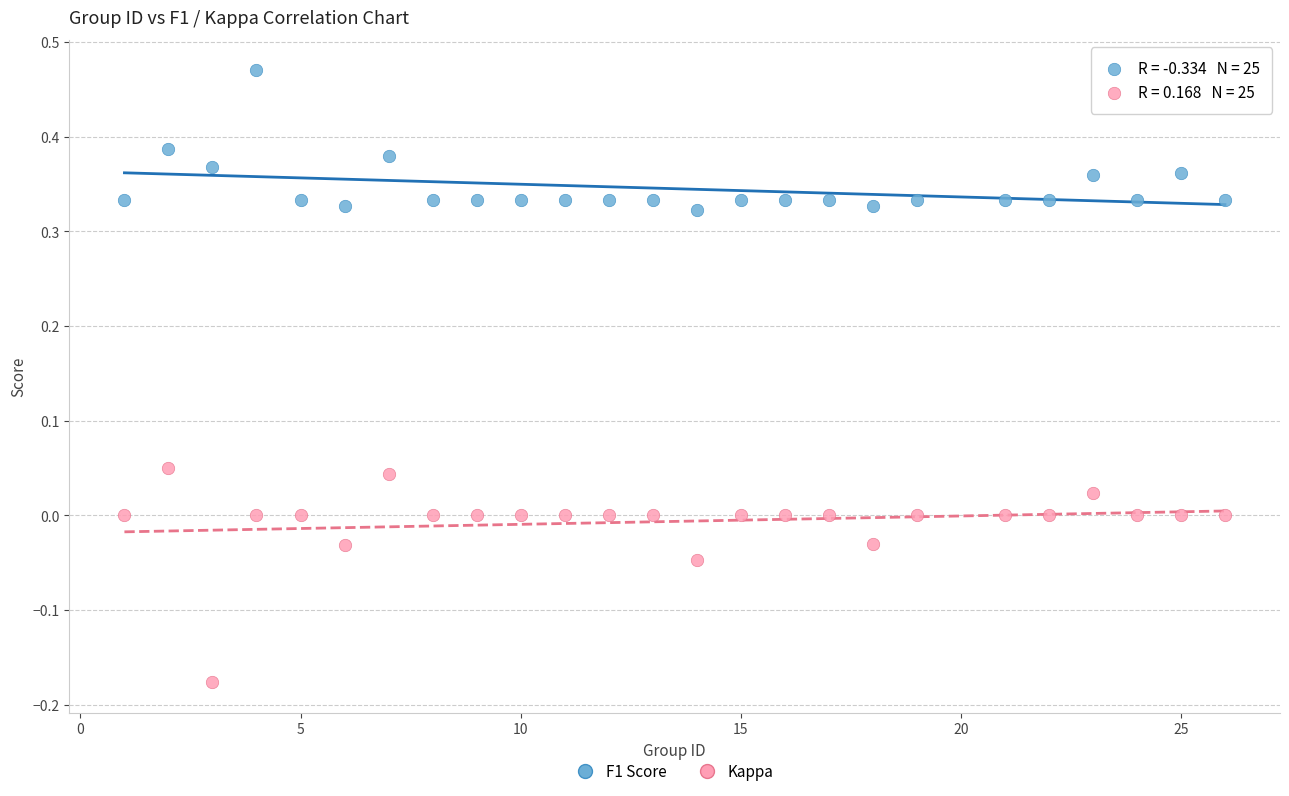

Across all data points, what is the range of Y values (max minus min)?

0.6